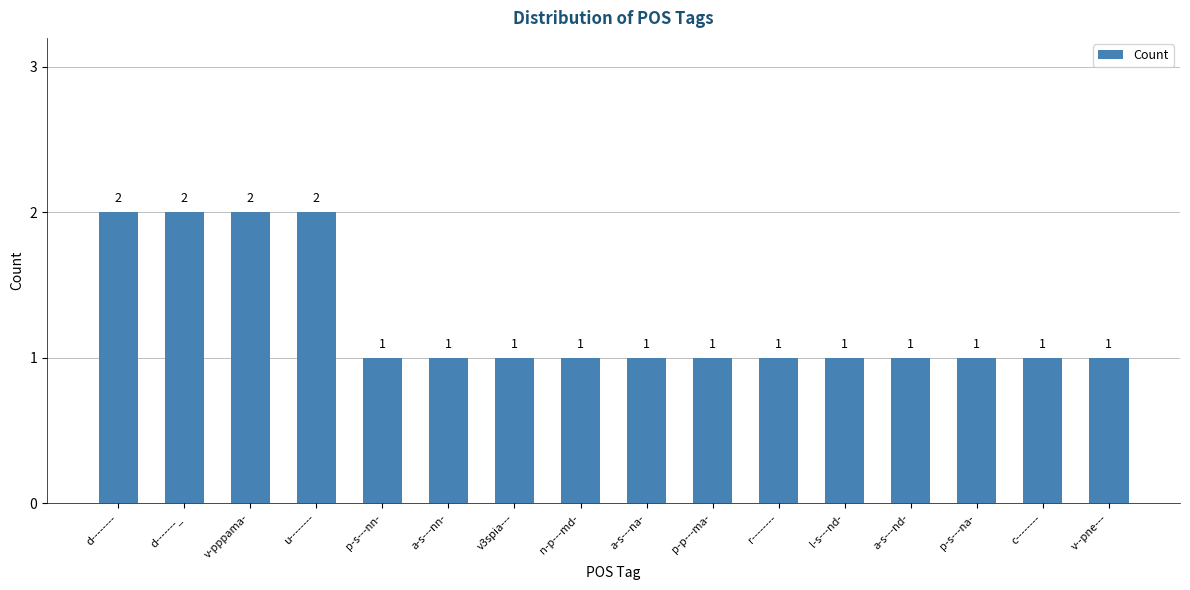

How many data points does each series have?

16